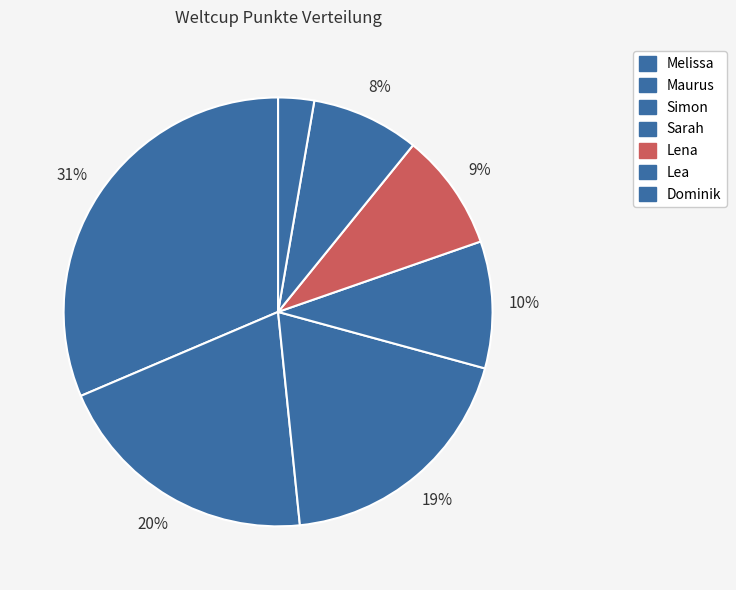

What percentage is the Lena slice, to the nearest percent?

9%